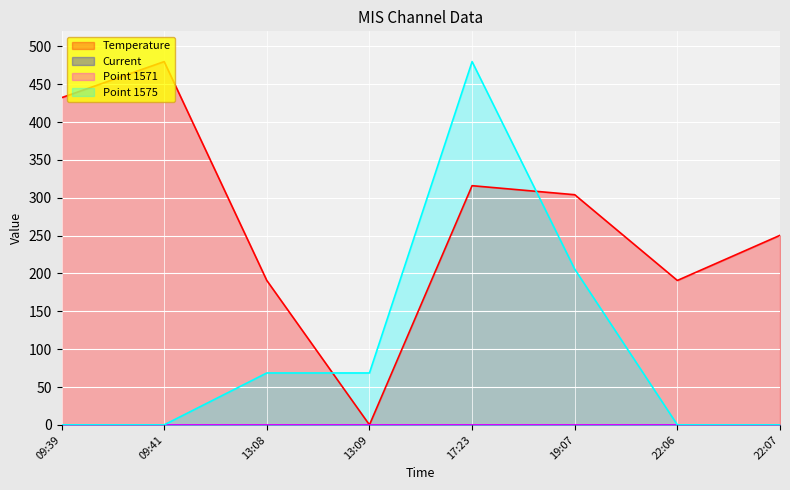

What is the label of the 8th point from the left?

22:07